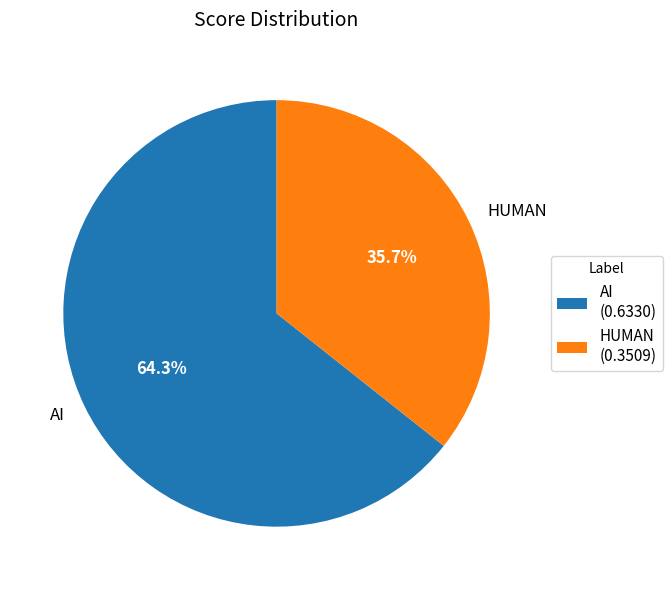

What is the majority slice?

AI